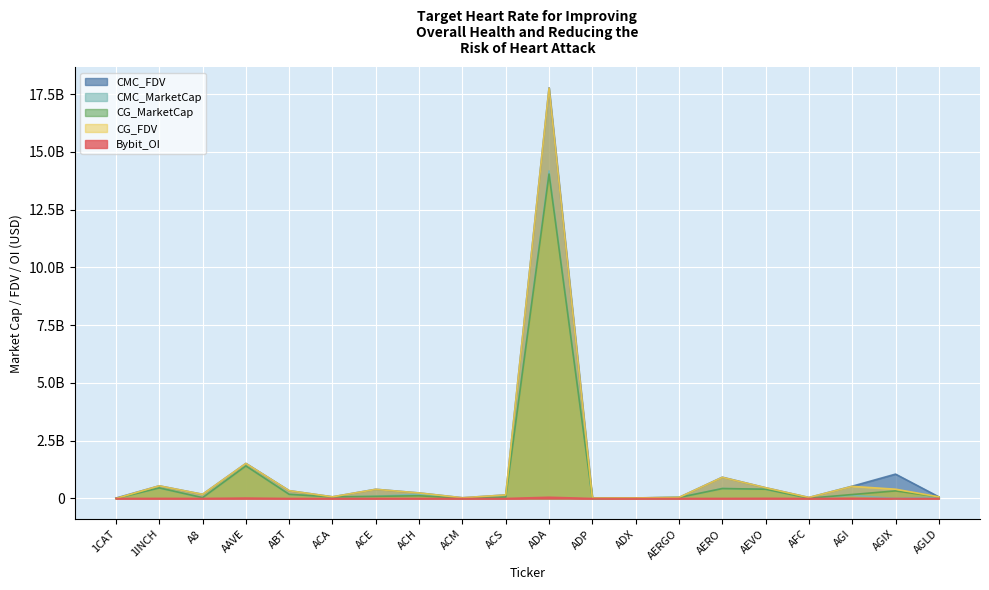

What is the label of the 3rd point from the left?

A8